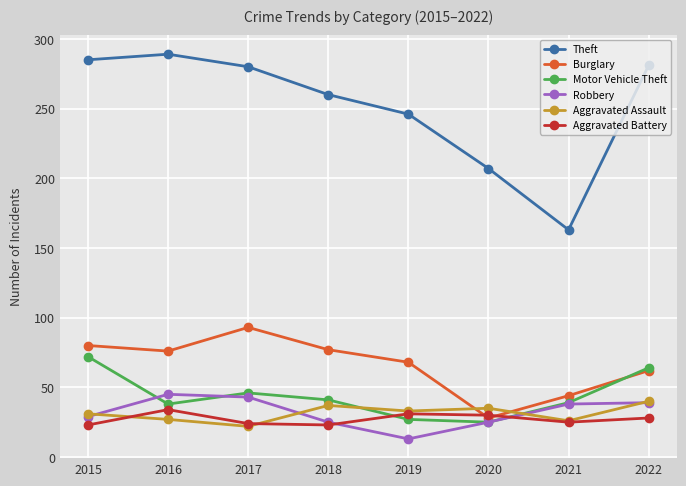

What value does the Robbery series have at 2015, to the nearest 5?

30